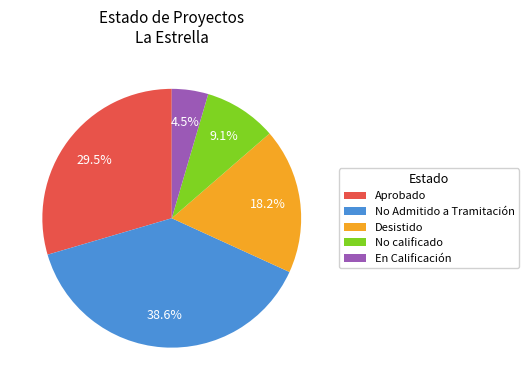

What is the ratio of the value at En Calificación to the value at No calificado?

0.5